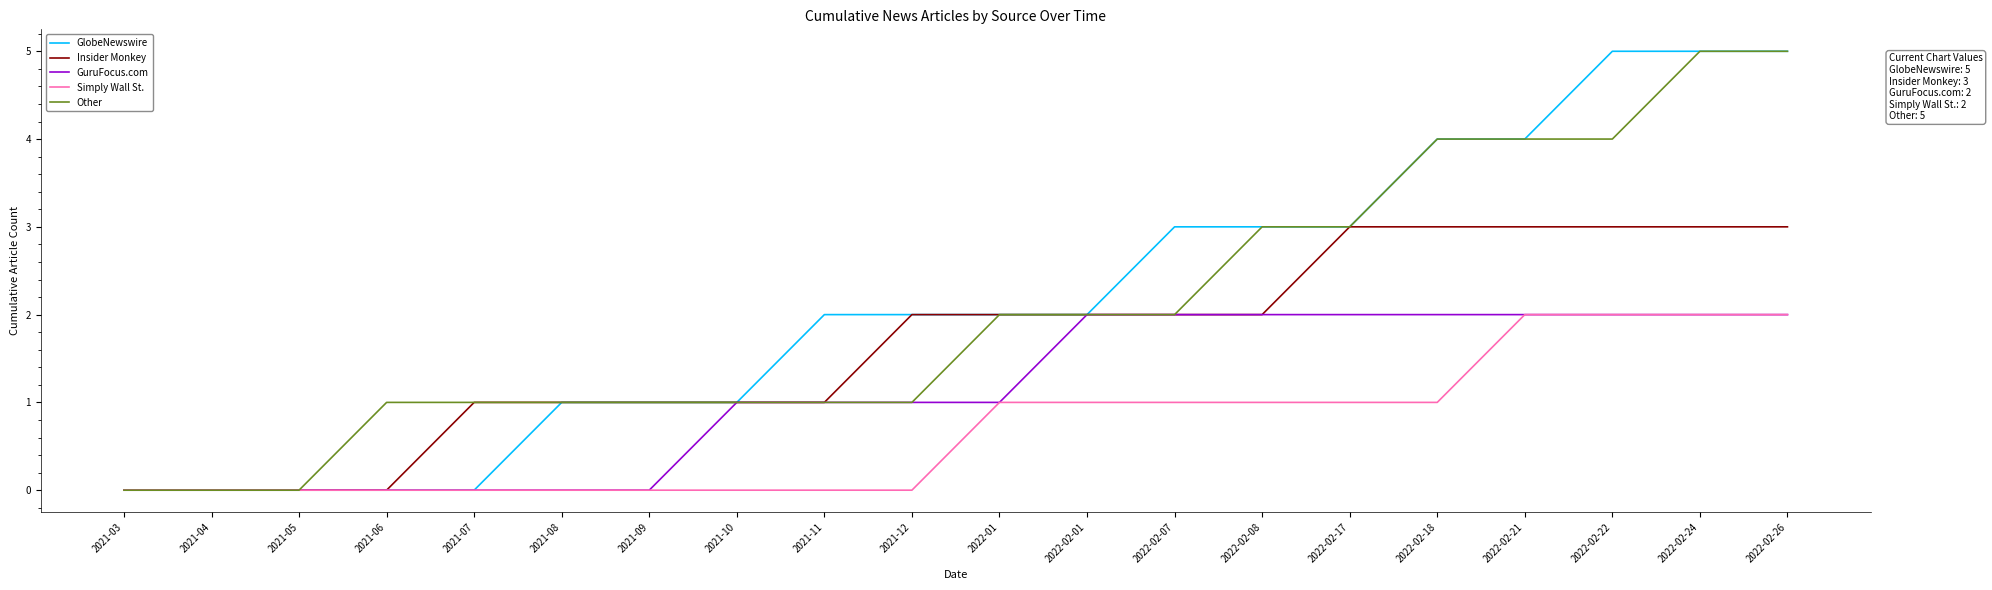

Is it true that GlobeNewswire equals 4 at 2022-02-21?

True